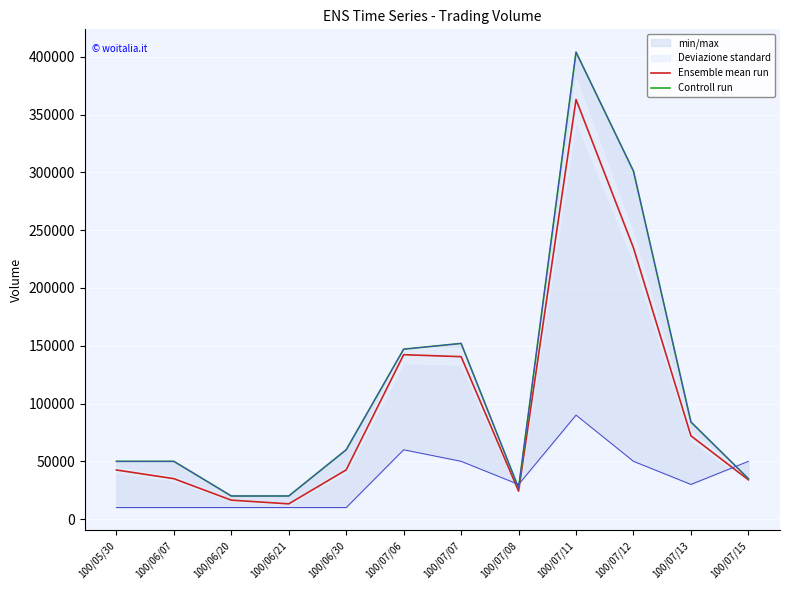

What is the sum of the Controll run values at 100/07/06 and 100/07/11?

551000